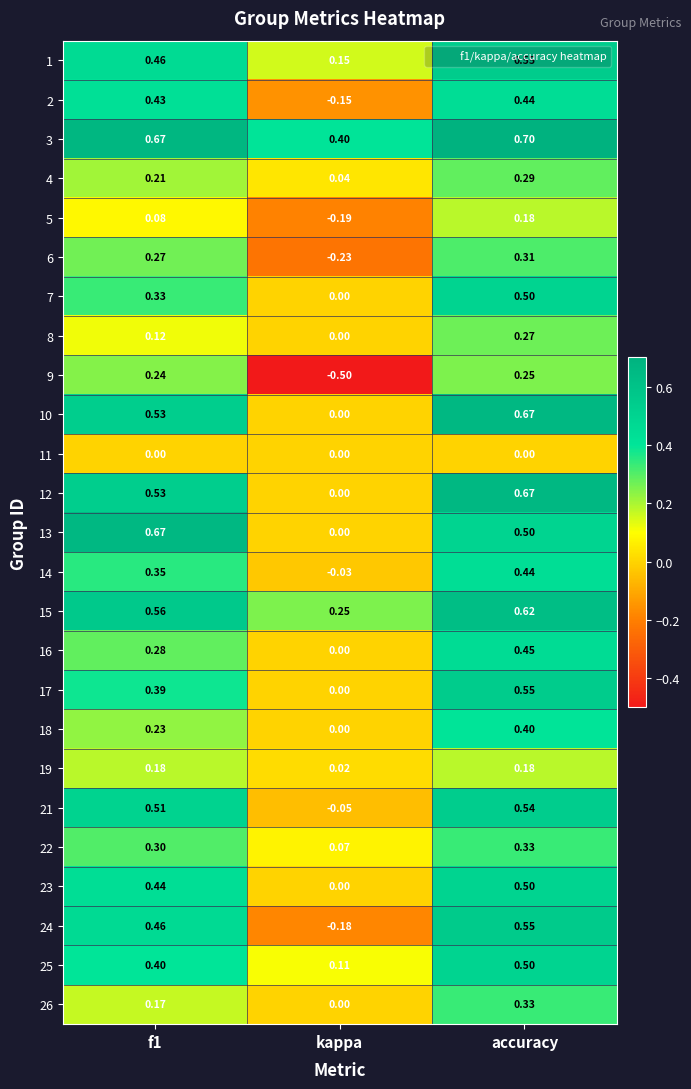

At which category does the chart reach its peak across all series?

accuracy